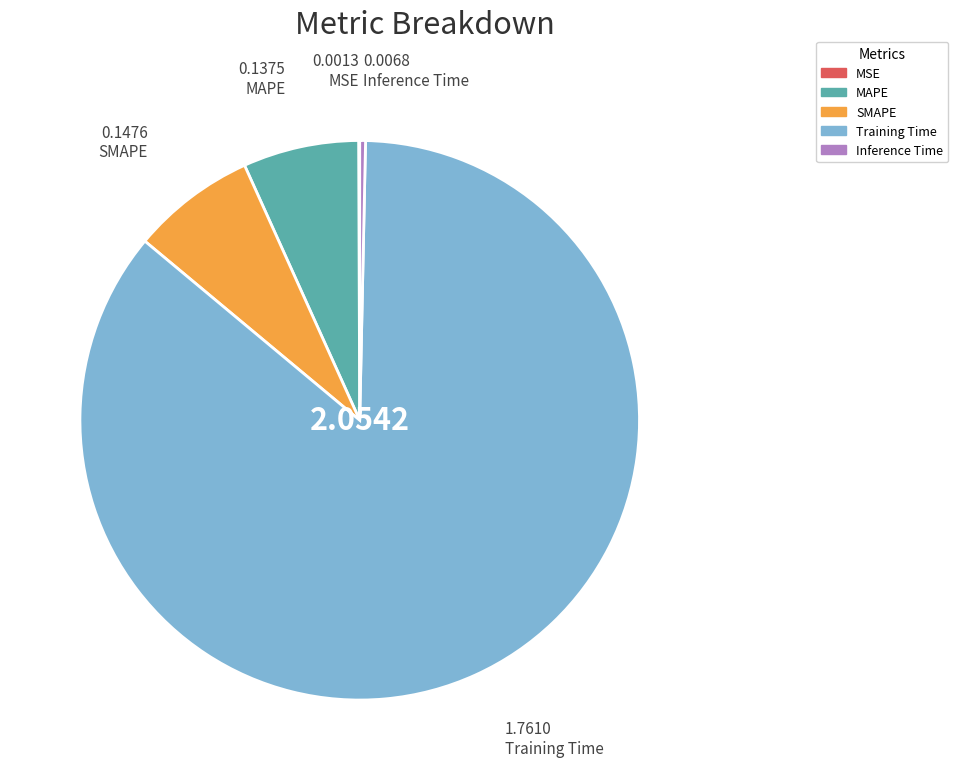

Do Training Time and SMAPE together represent more than half of the pie?

Yes